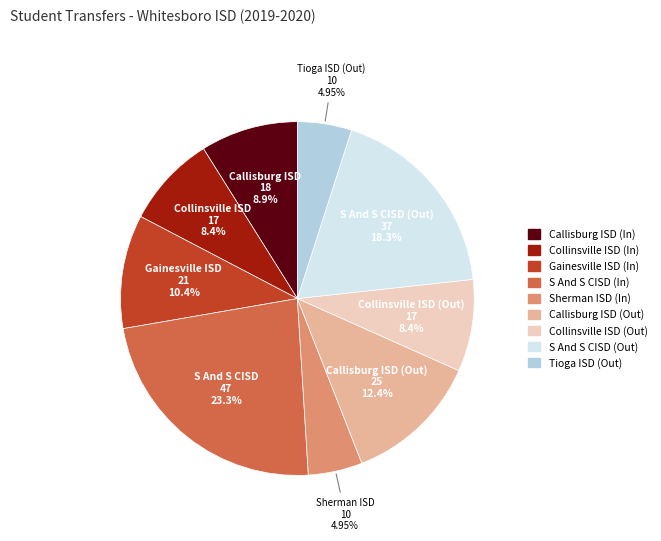

How many slices are in this pie chart?

9